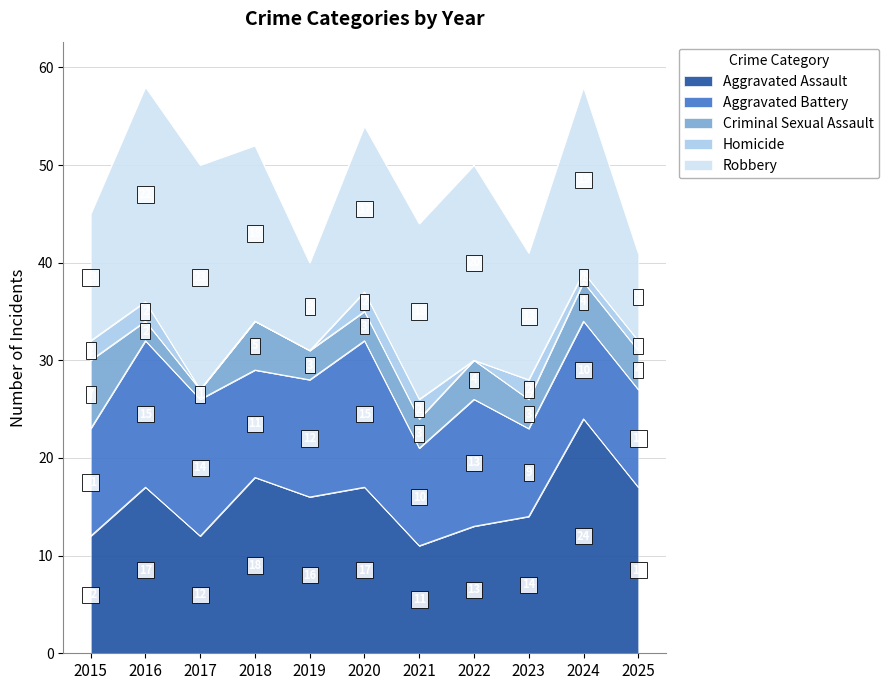

What is the spread (max minus min) of values at 2018?

18